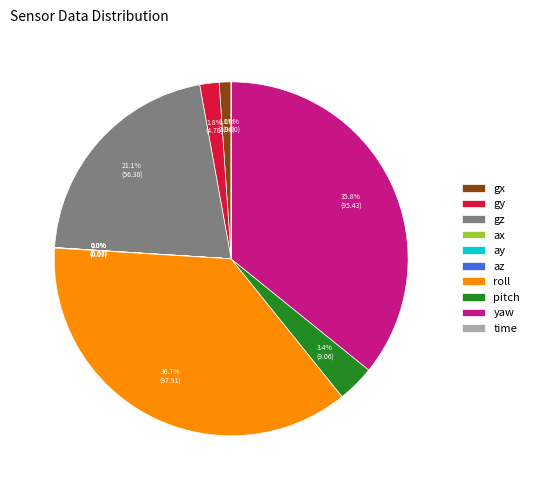

What is the largest slice in the pie chart?

roll